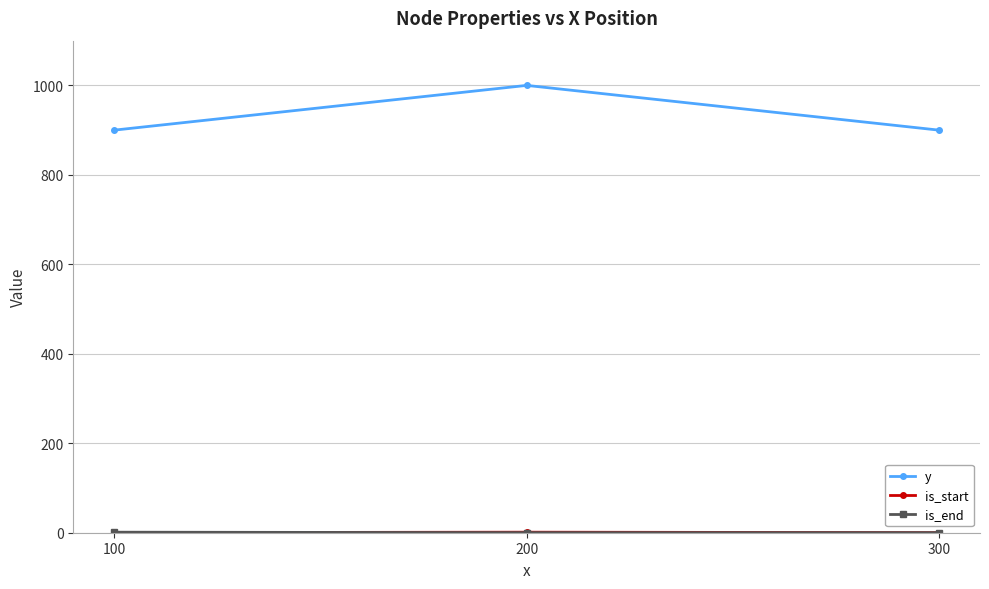

The y series shows 900 at 100. True or false?

True